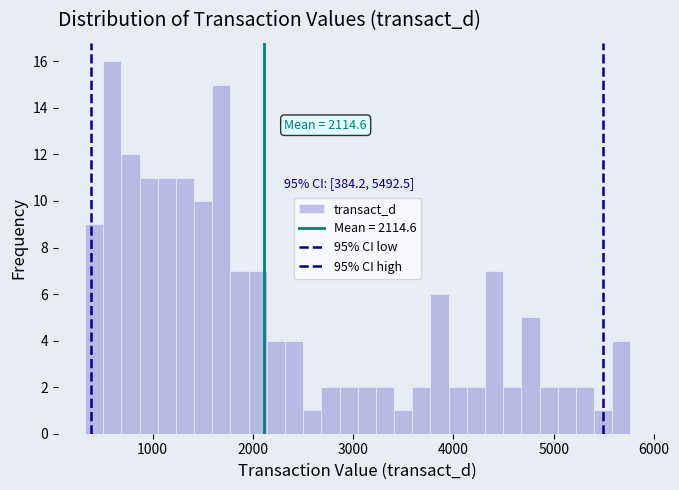

Around what value on the x-axis is the tallest bar? Give the approximate position of its centre, as read against the axis.

600